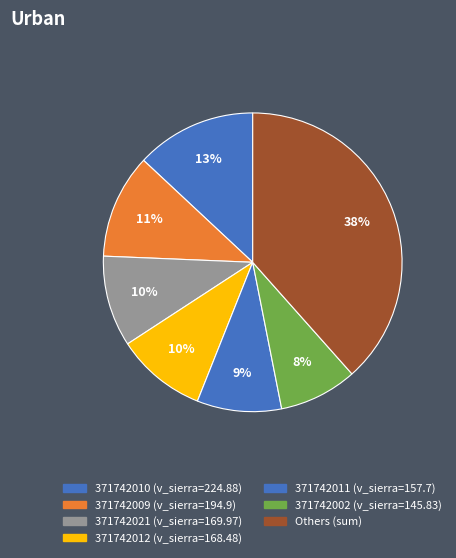

How many slices are in this pie chart?

7